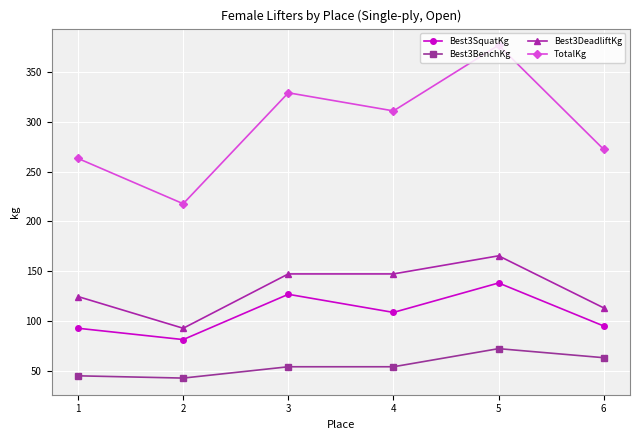

What is the sum of all TotalKg values?

1769.0